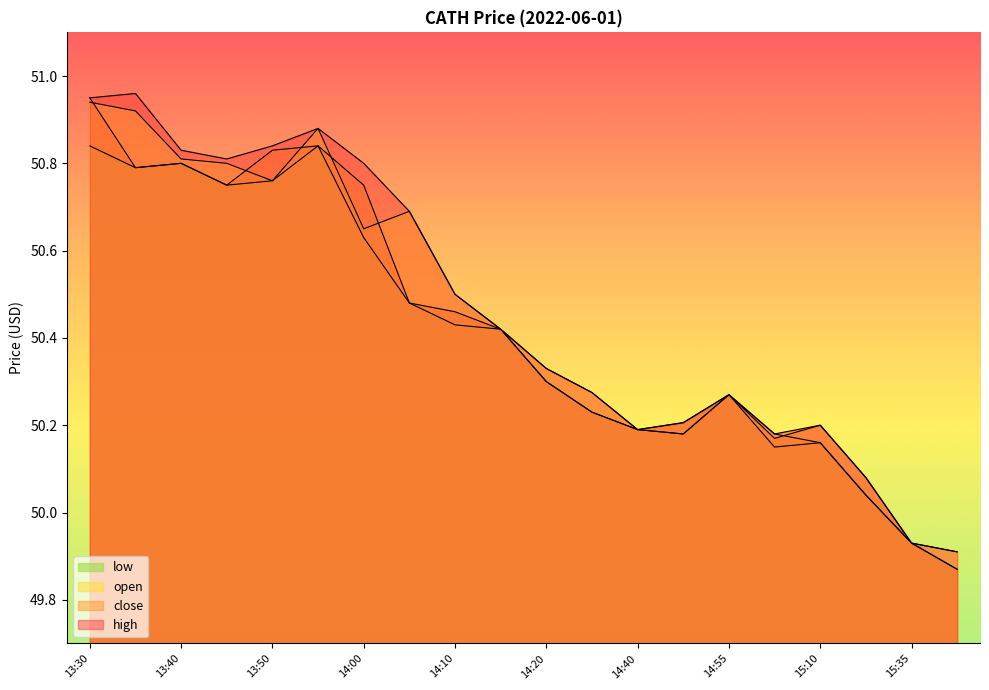

What is the total value across all series at 14:10?

201.9